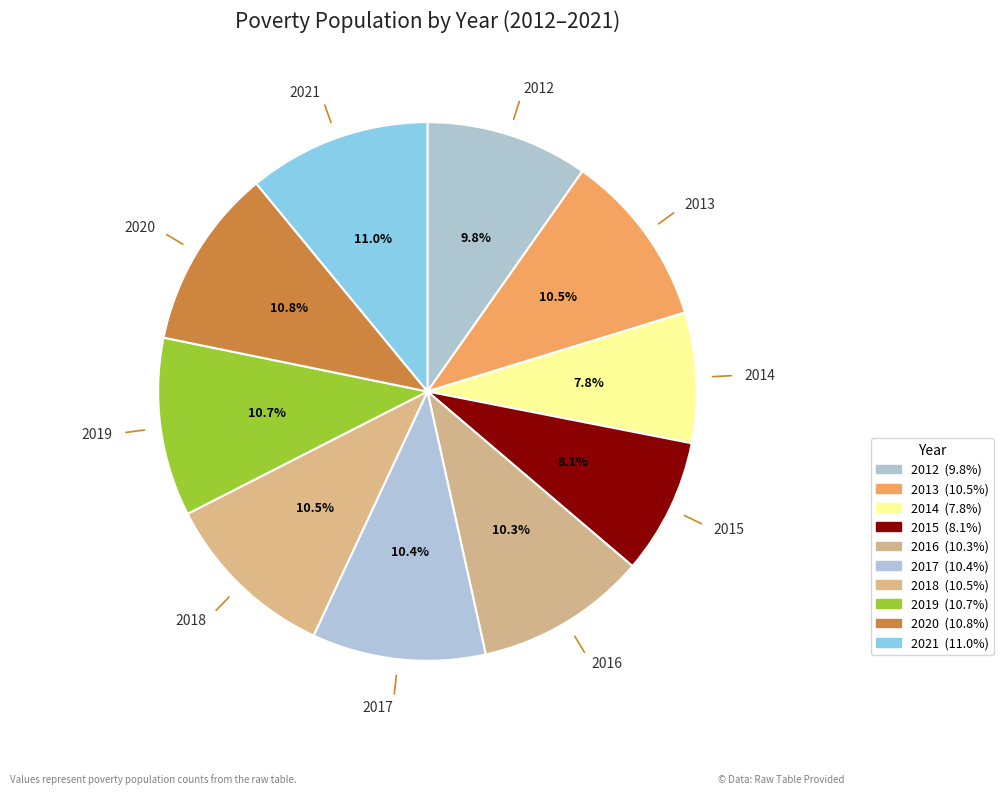

How many slices are in this pie chart?

10